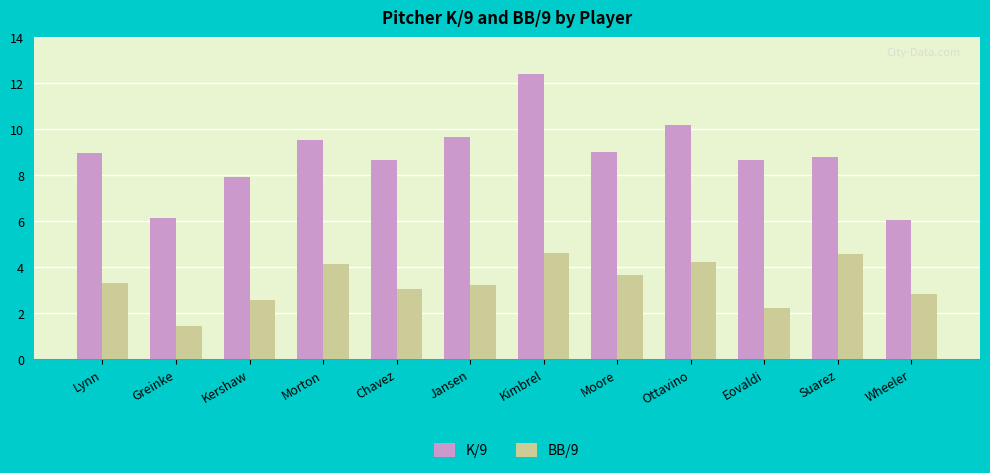

What is the sum of the BB/9 values at Lynn and Jansen?

6.5